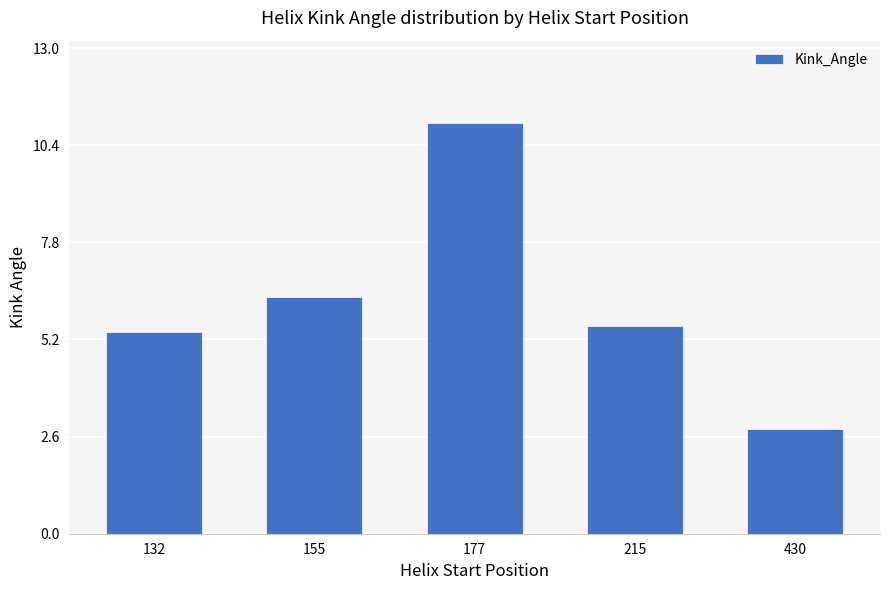

What is the average value?

6.2